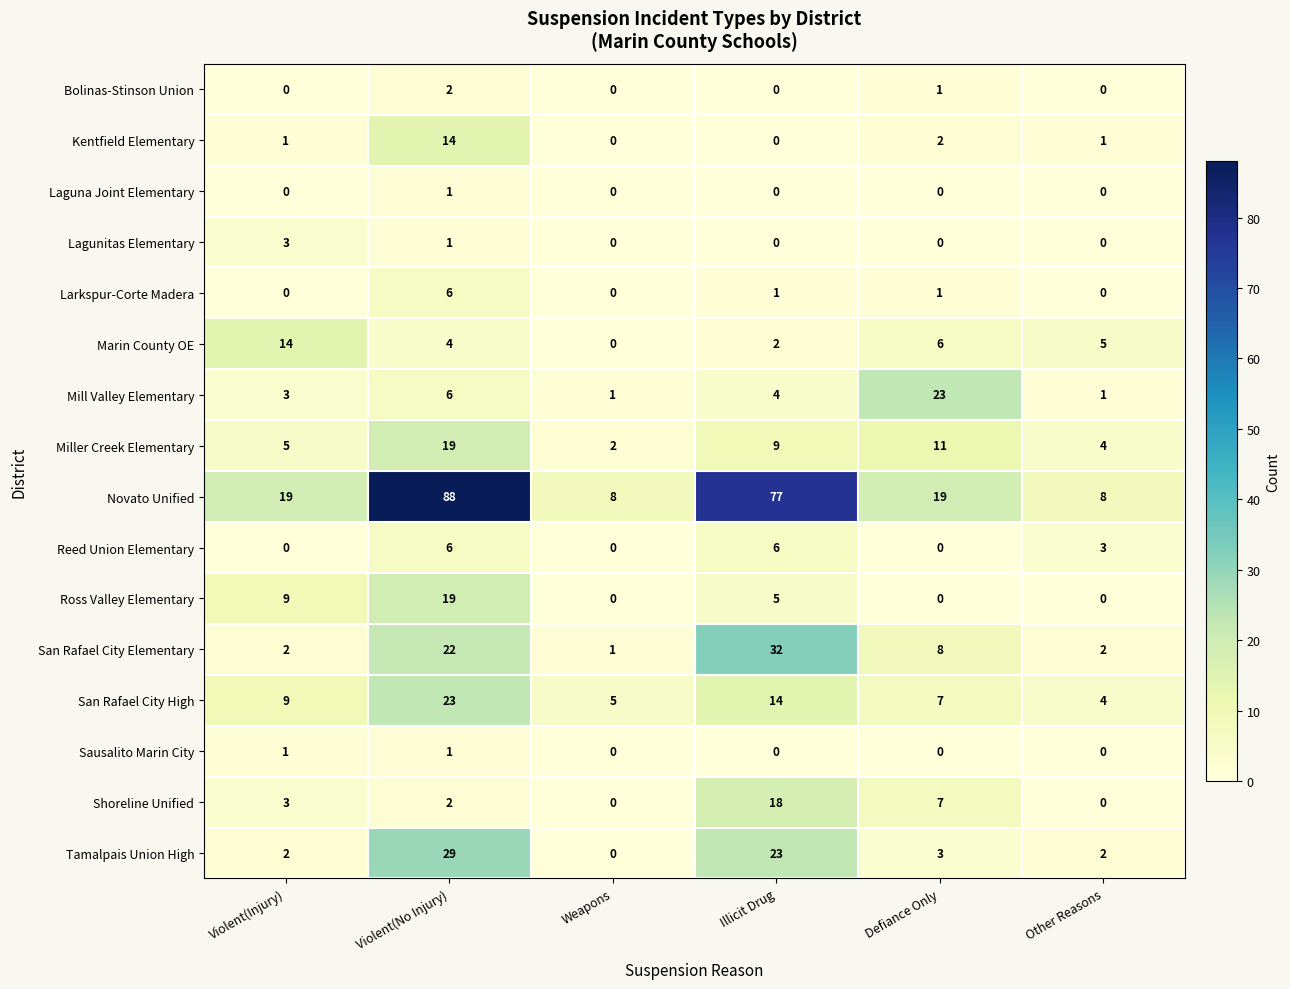

What is the spread (max minus min) of values at Violent(Injury)?

19